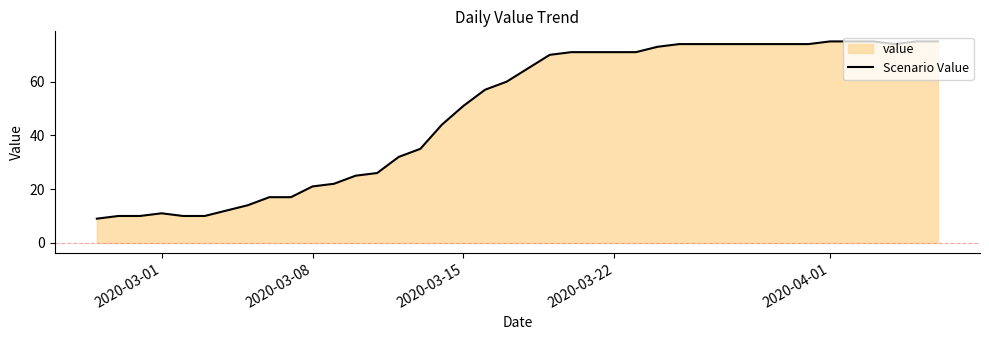

Reading left to right, transcribe all the data shown in this chart.

9	10	10	11	10	10	12	14	17	17	21	22	25	26	32	35	44	51	57	60	65	70	71	71	71	71	73	74	74	74	74	74	74	74	75	75	75	74	75	75